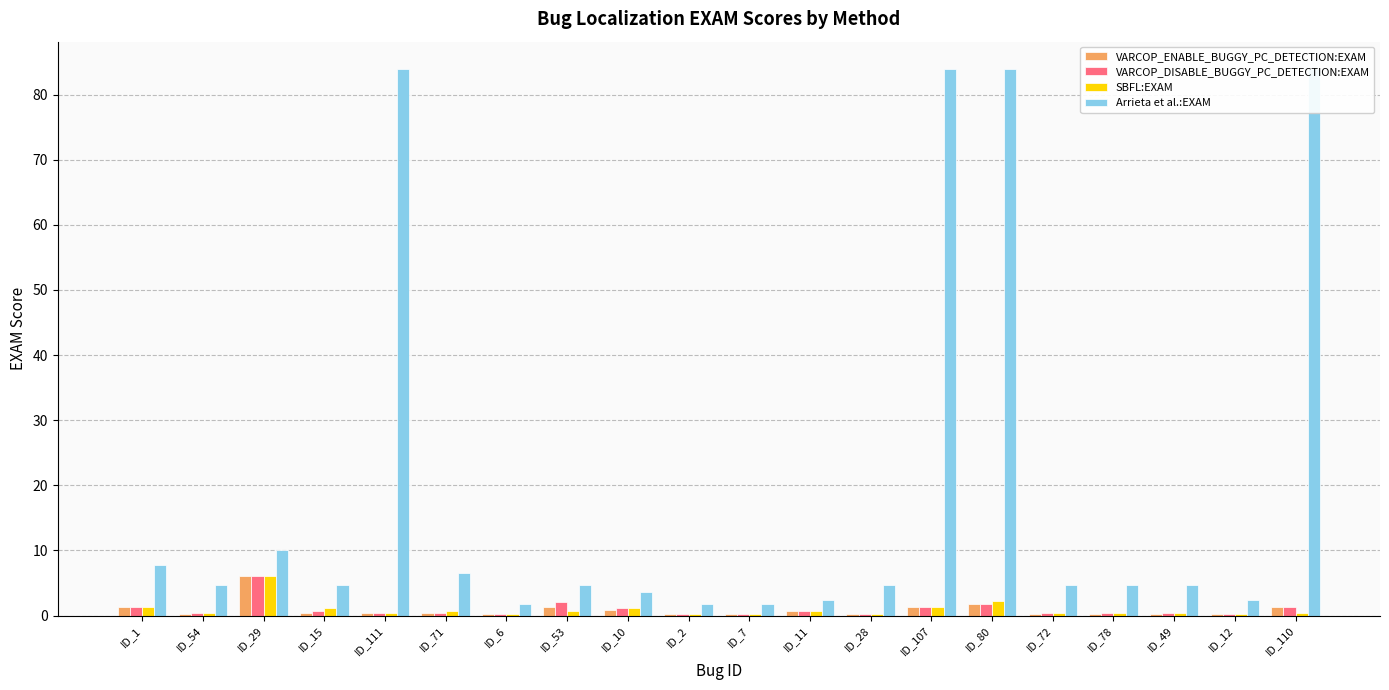

Rank the series by their maximum value, from lowest to highest.

VARCOP_ENABLE_BUGGY_PC_DETECTION:EXAM, VARCOP_DISABLE_BUGGY_PC_DETECTION:EXAM, SBFL:EXAM, Arrieta et al.:EXAM